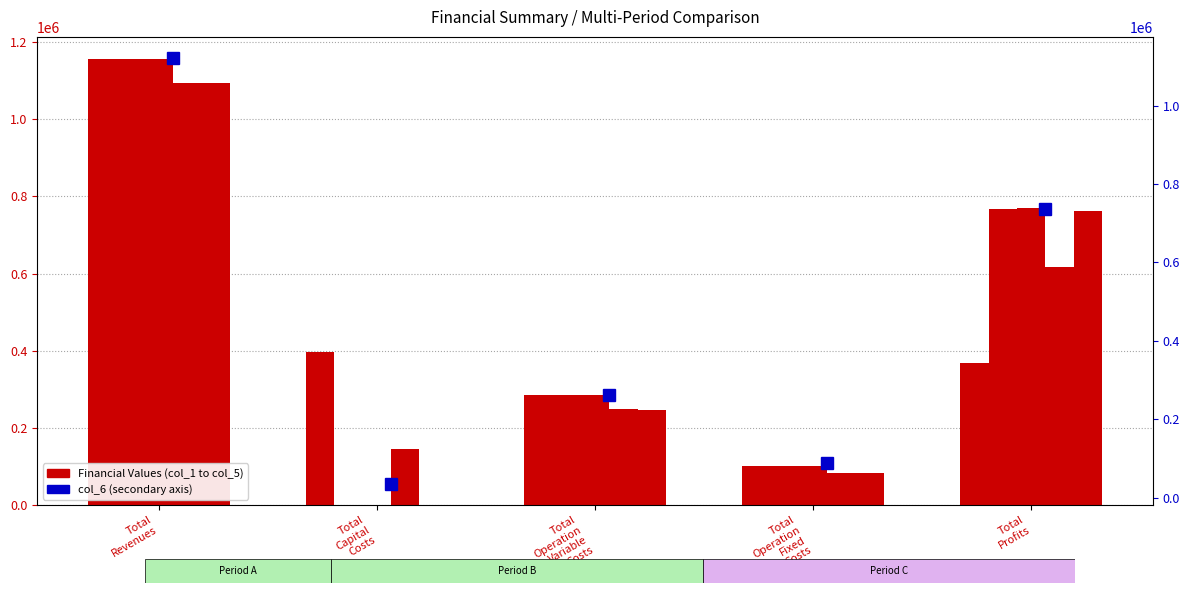

Between Total
Capital
Costs and Total
Operation
Variable
Costs, which series saw the biggest shift?

col_2